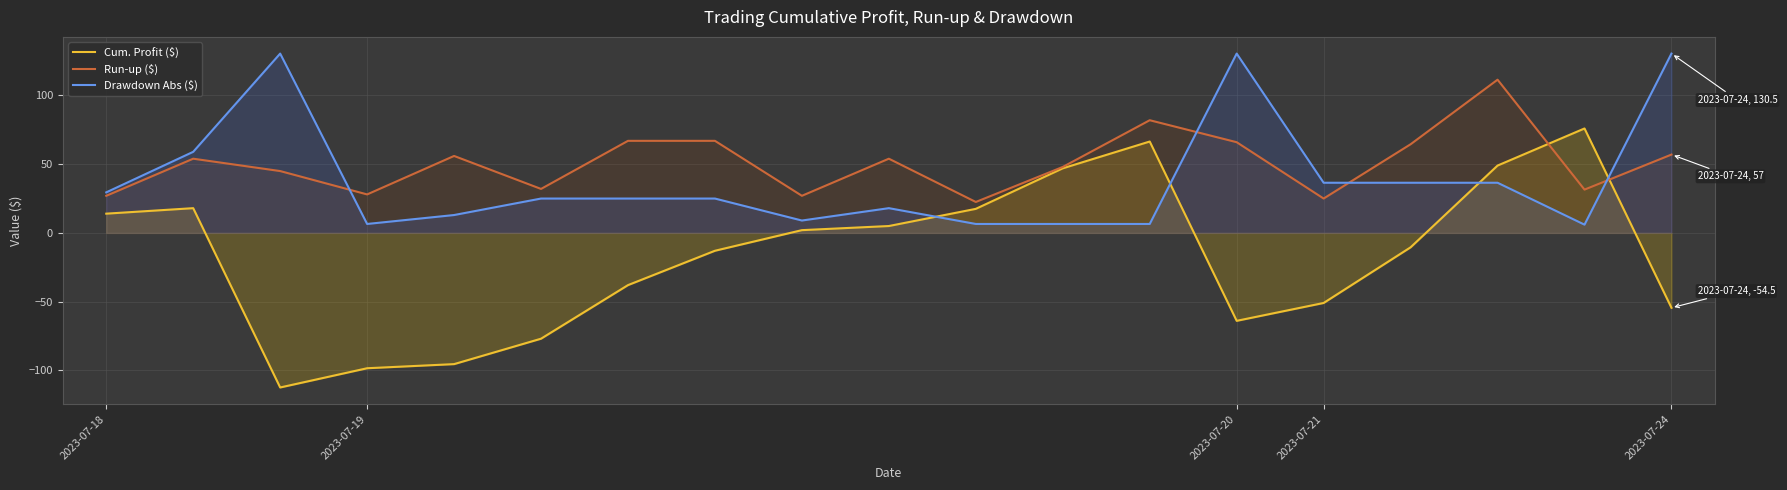

What is the difference between the highest and lowest values at 2023-07-24?

185.0